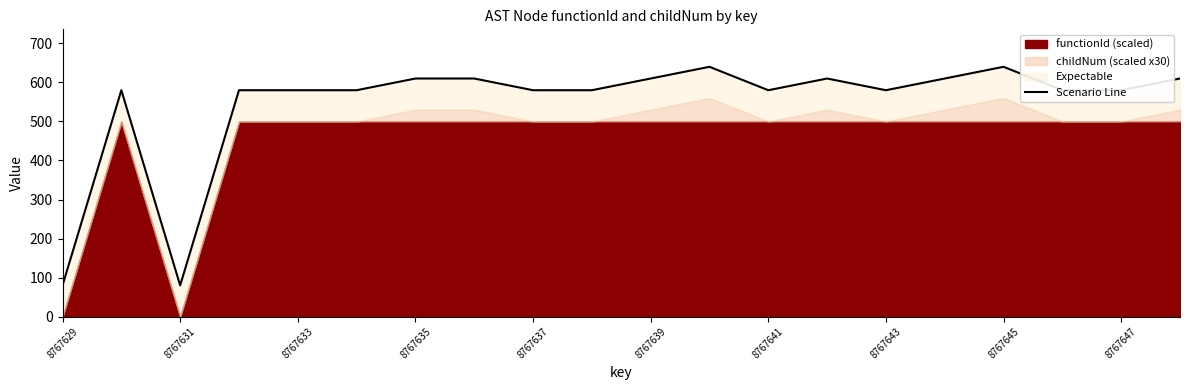

Reading left to right, extract all data points from this chart.

80	580	80	580	580	580	610	610	580	580	610	640	580	610	580	610	640	580	580	610